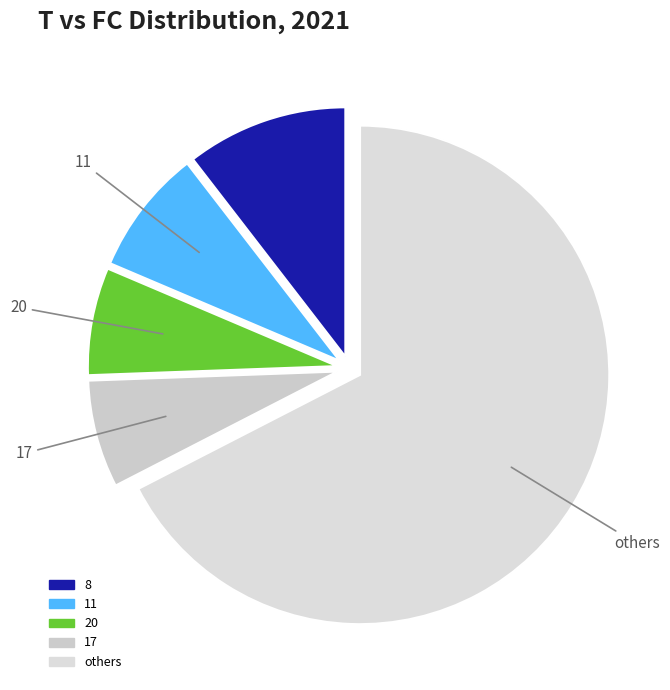

How many segments does this pie chart have?

5